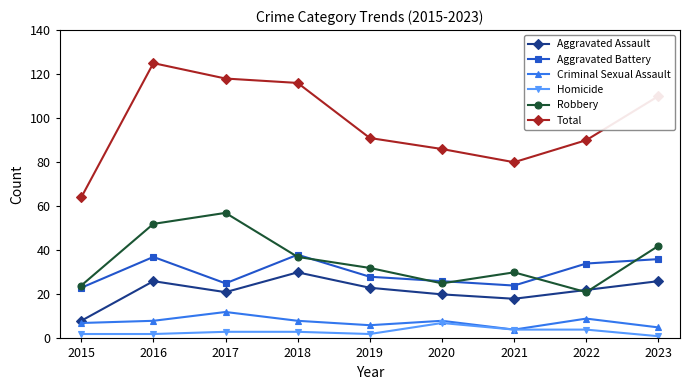

At which category does Aggravated Assault reach its first local valley?

2017